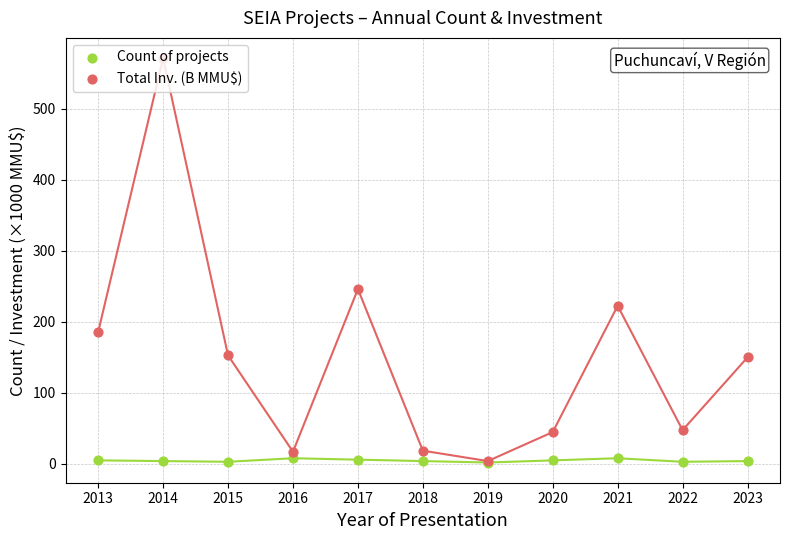

Is the value of Count of projects at 2015 greater than the value of Total Inv. (B MMU$) at 2015?

No